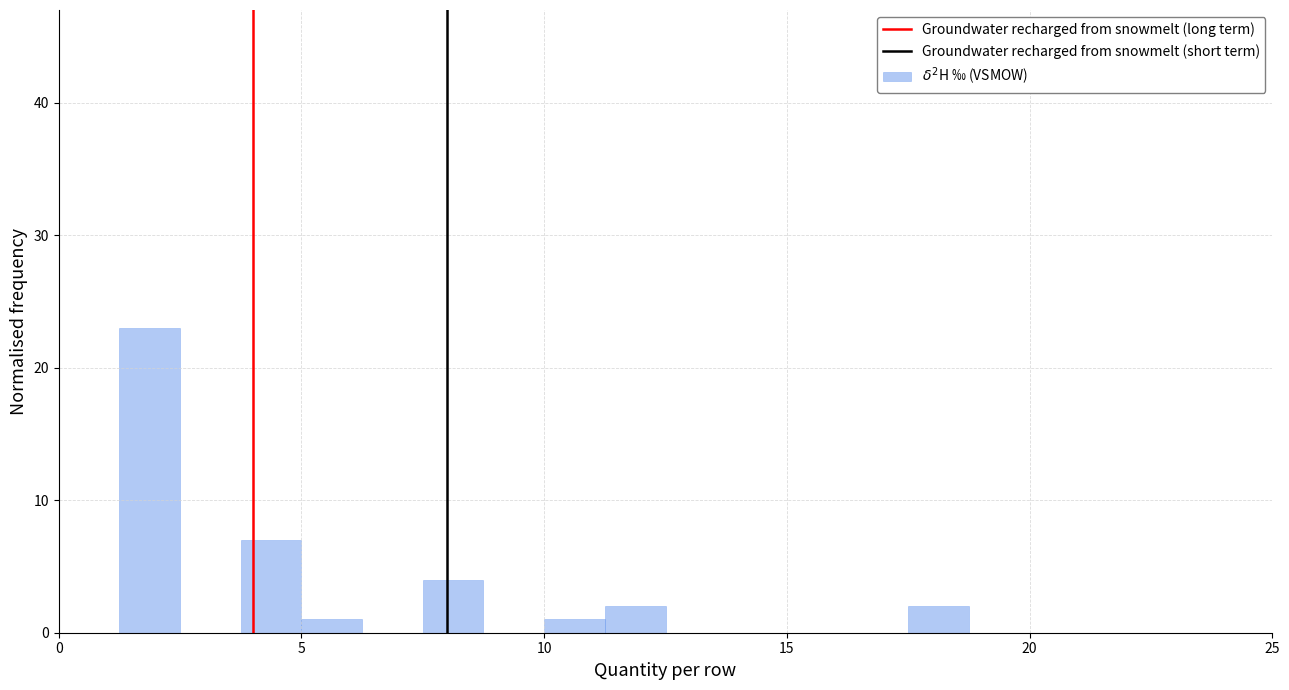

Read against the x-axis, roughly where is the centre of the tallest bar?

2.0